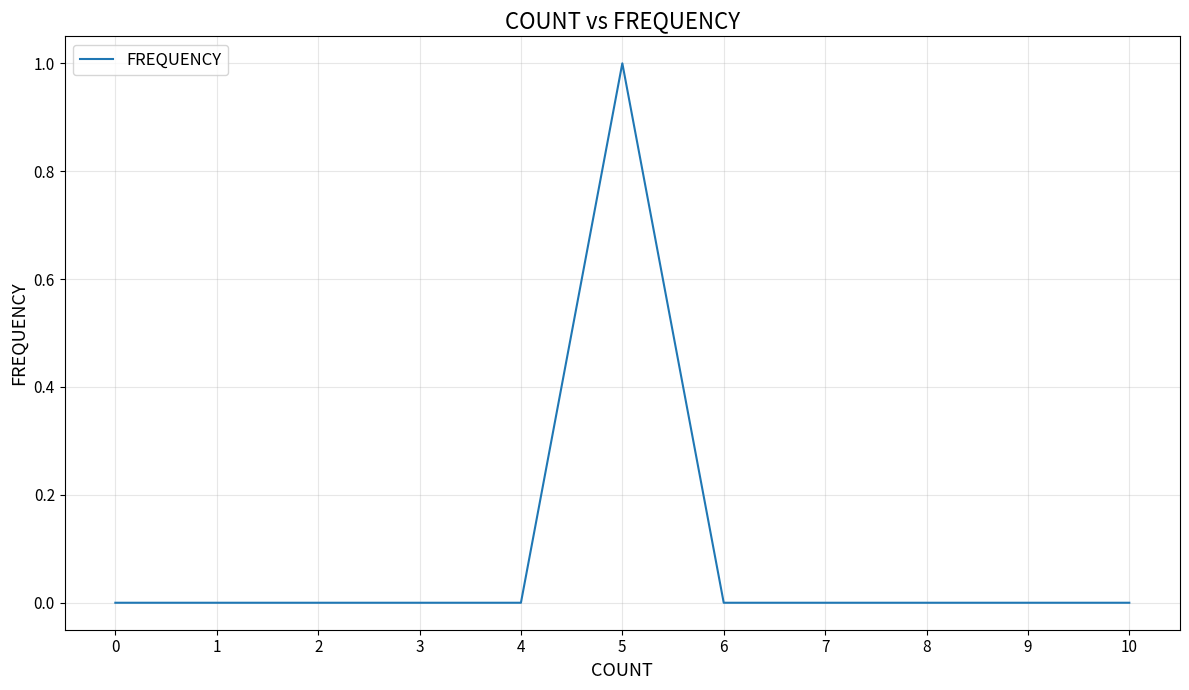

Which category has the highest value across all series?

5